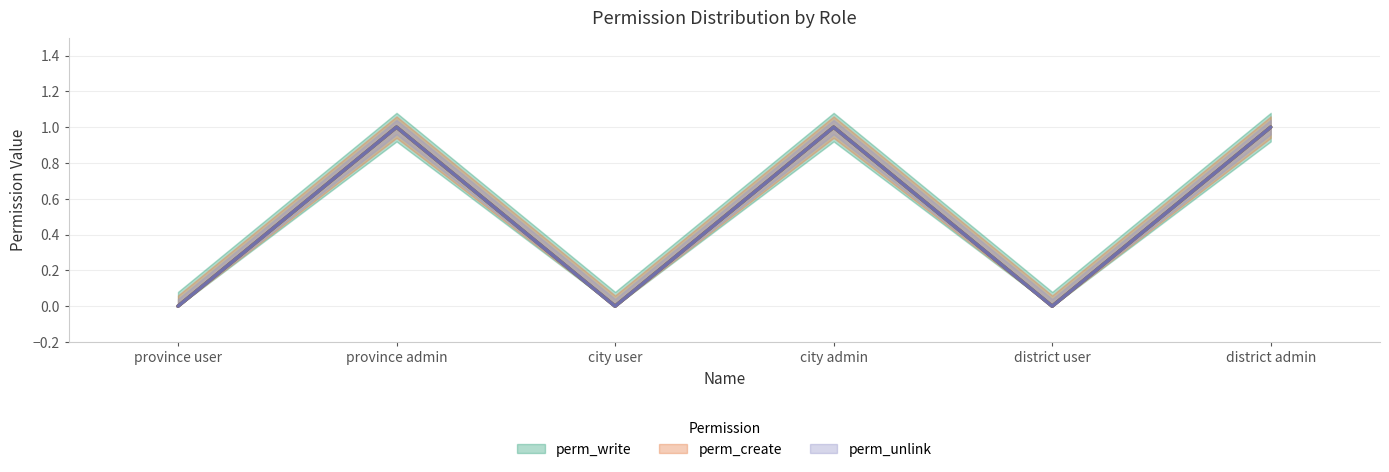

What are all the series names shown in the legend?

perm_write, perm_create, perm_unlink